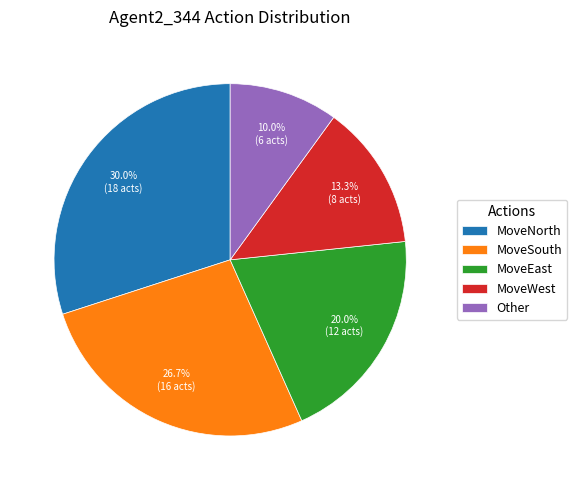

Which slice is the smallest?

Other